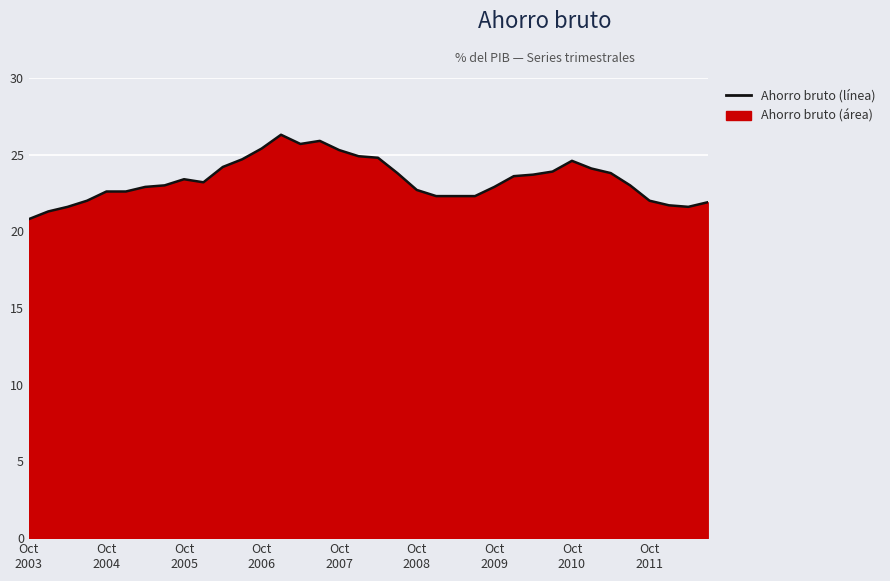

Count the number of categories in the chart.

36